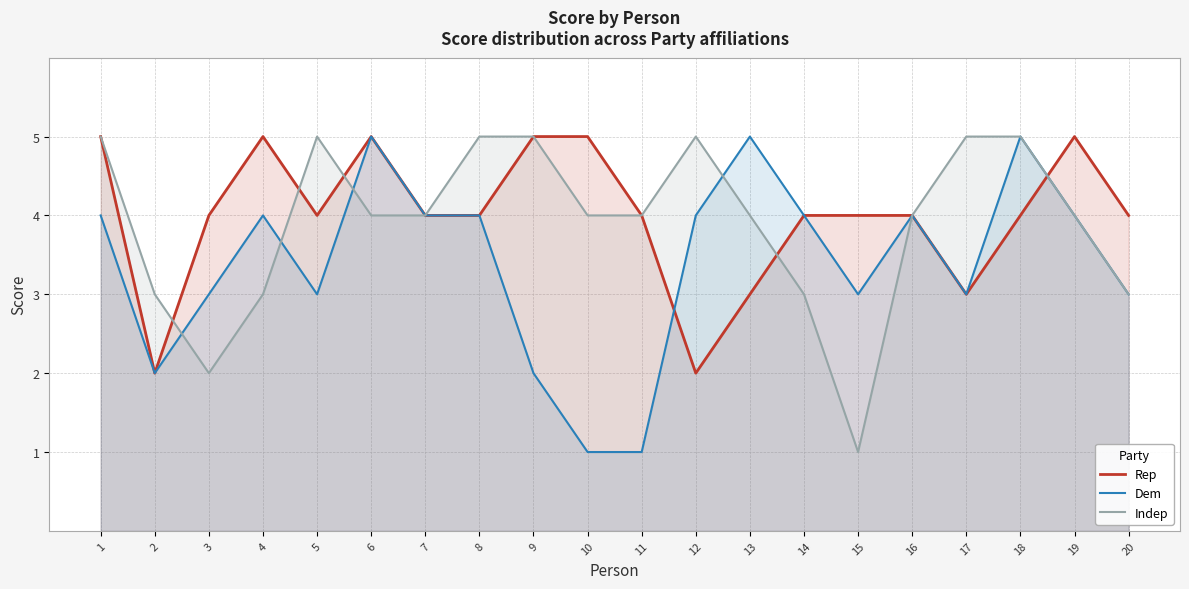

What is the sum of the Indep values at 15 and 2?

4